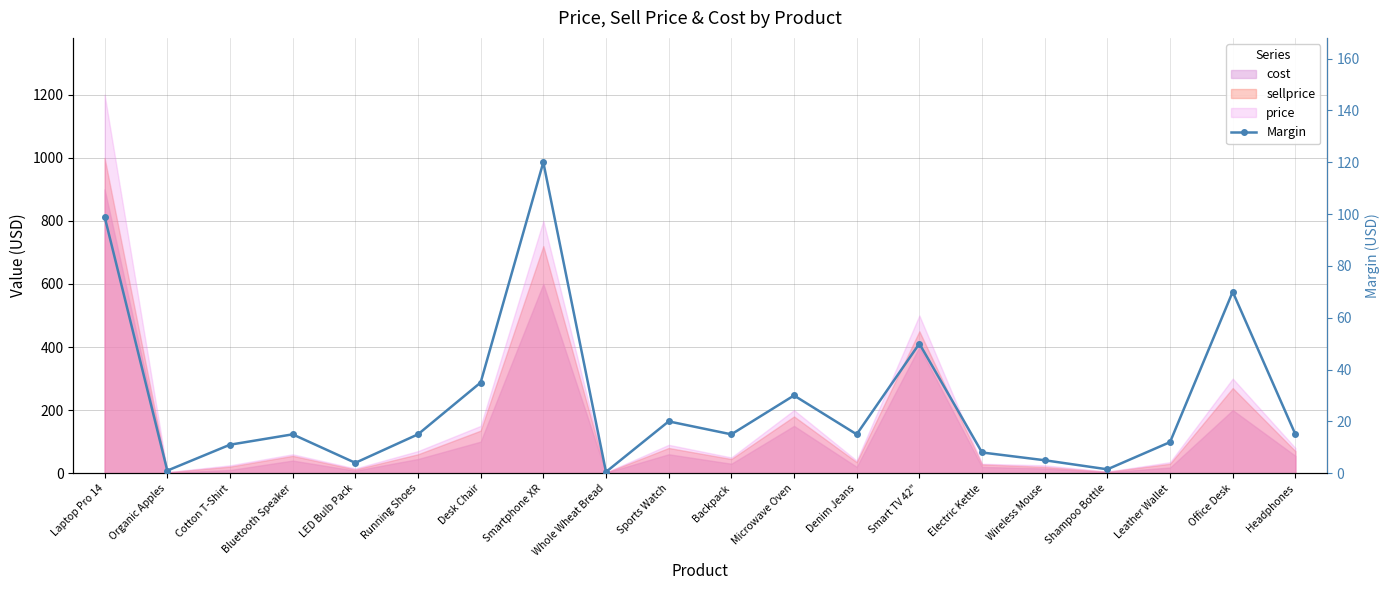

The value at Electric Kettle is 8.0. True or false?

True